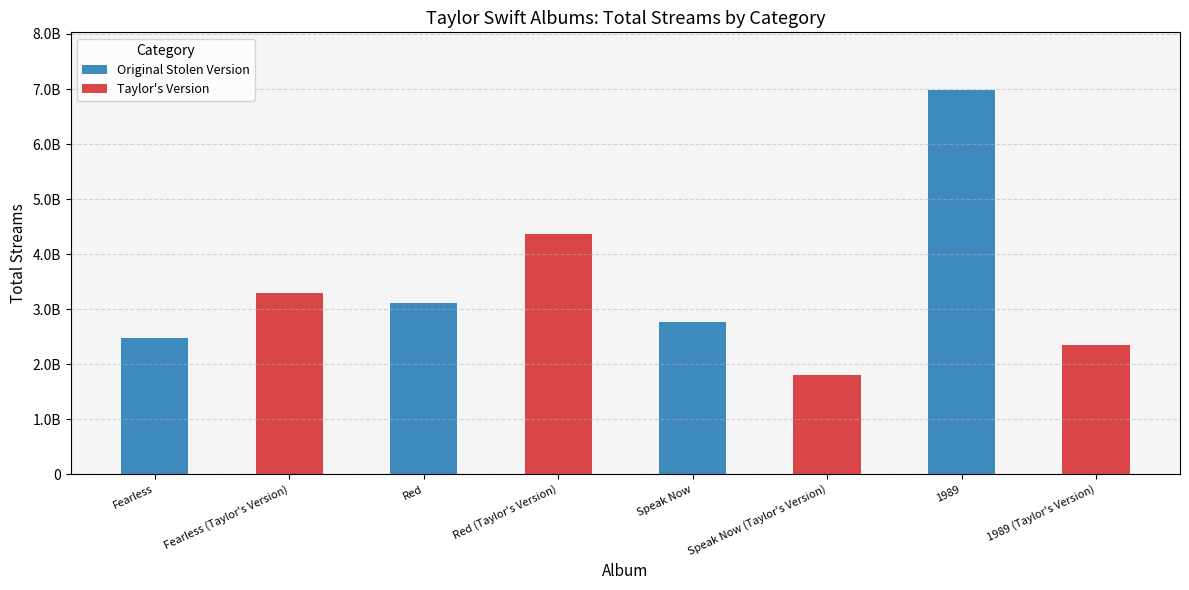

Does the chart contain stacked bars?

Yes